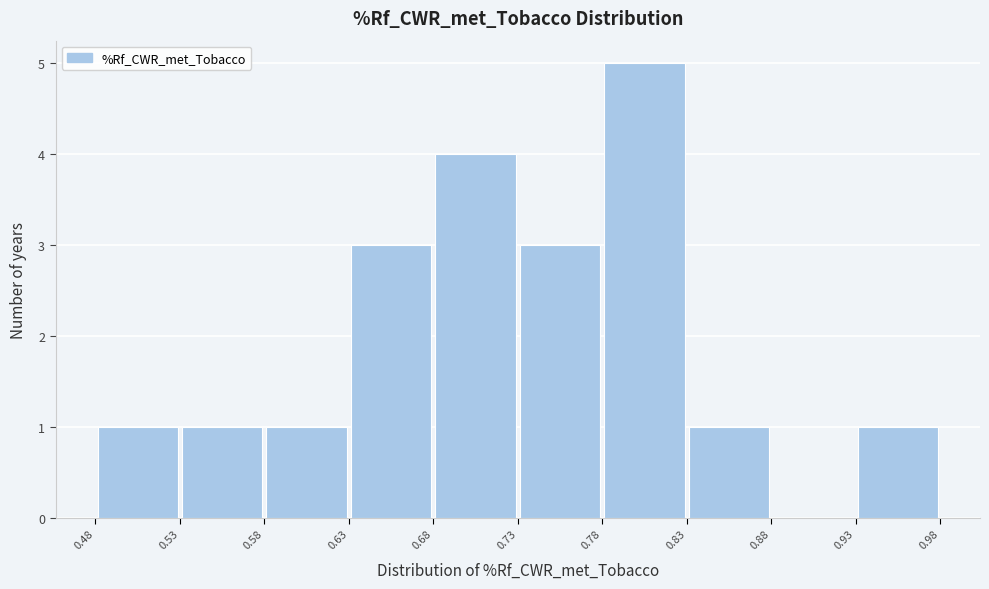

Reading left to right, transcribe this chart: for each bar, give the range it covers on the x-axis and its height. The values are not printed on the chart, so give them approximately, as read against the axis.

0.48 to 0.53: 1
0.53 to 0.58: 1
0.58 to 0.63: 1
0.63 to 0.68: 3
0.68 to 0.73: 4
0.73 to 0.78: 3
0.78 to 0.83: 5
0.83 to 0.88: 1
0.88 to 0.93: 0
0.93 to 0.98: 1